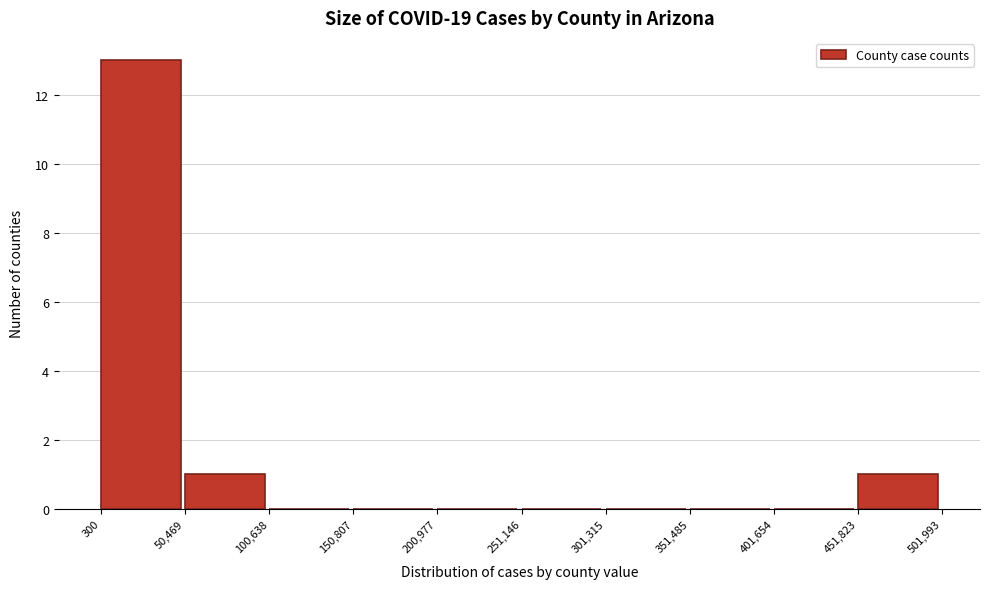

Reading left to right, transcribe this chart: for each bar, give the range it covers on the x-axis and its height. The values are not printed on the chart, so give them approximately, as read against the axis.

300 to 50,469: 13
50,469 to 100,638: 1
100,638 to 150,807: 0
150,807 to 200,977: 0
200,977 to 251,146: 0
251,146 to 301,315: 0
301,315 to 351,485: 0
351,485 to 401,654: 0
401,654 to 451,823: 0
451,823 to 501,993: 1